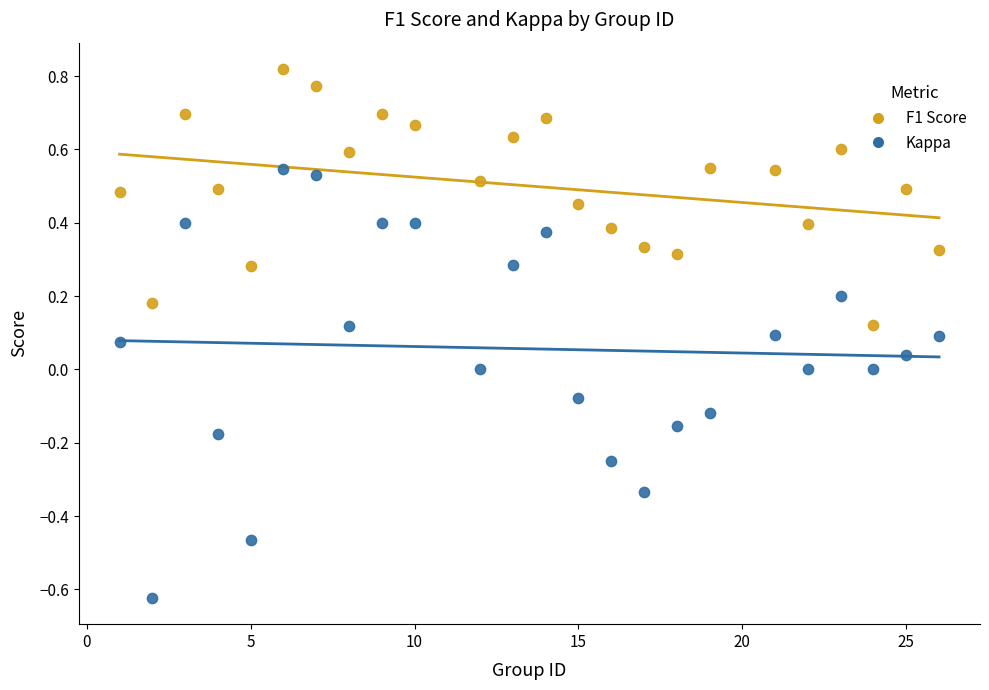

Which series contains the lowest Y value?

Kappa